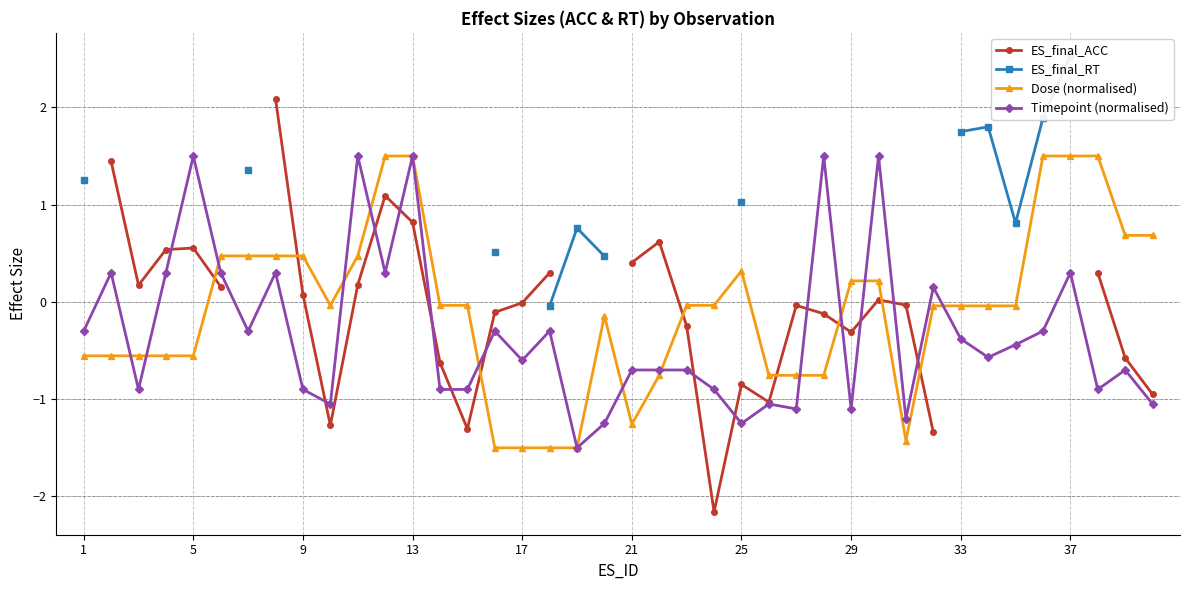

In ES_final_ACC, how many points are higher than both neighbors (excluding endpoints)?

6